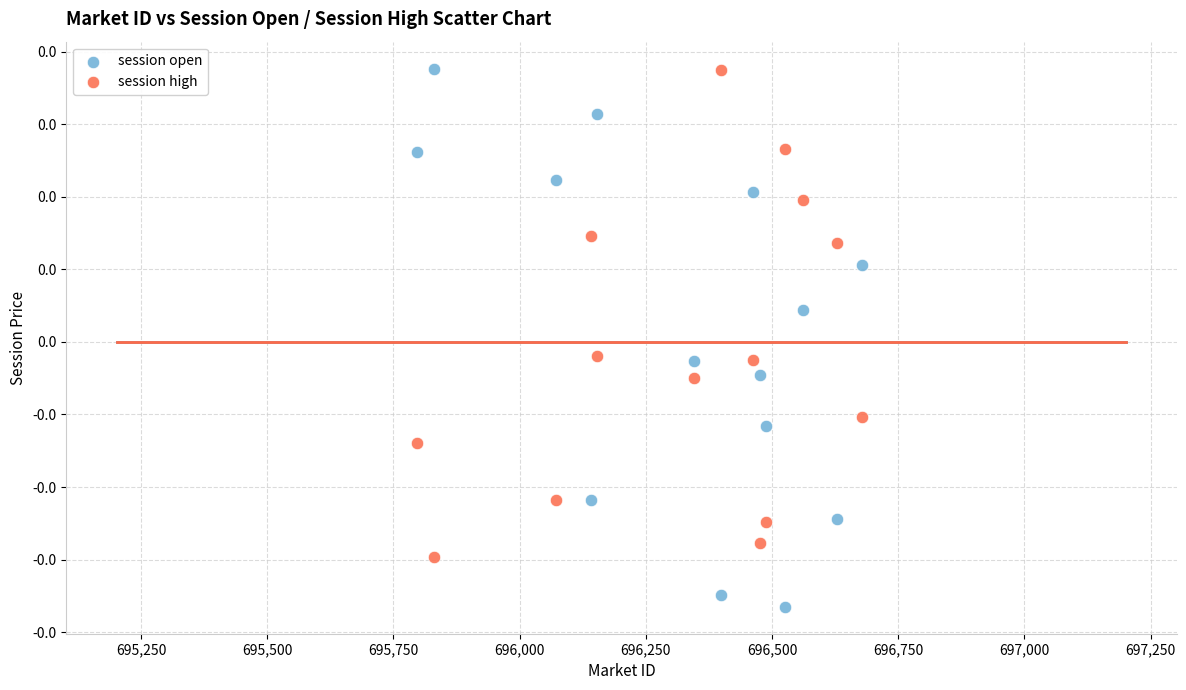

Which series reaches the minimum Y coordinate?

session open